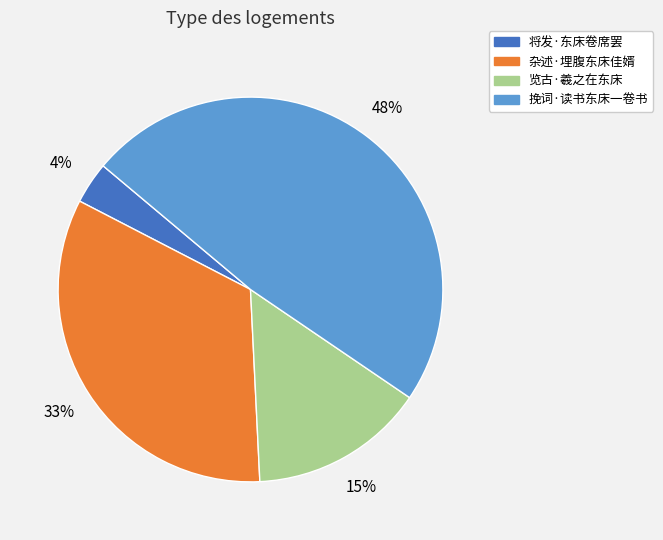

Rank the categories by value from highest to lowest.

挽词·读书东床一卷书, 杂述·埋腹东床佳婿, 览古·羲之在东床, 将发·东床卷席罢